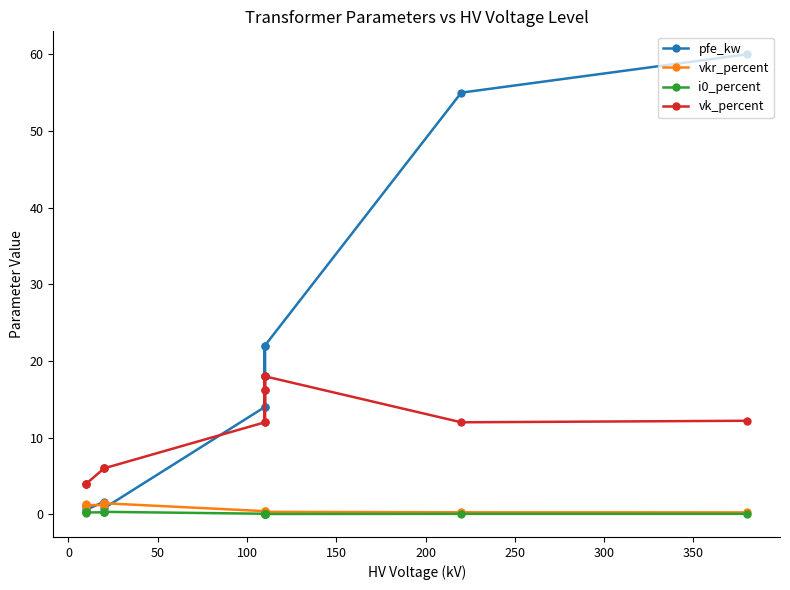

True or false: vkr_percent has more than 2 points higher than both neighbors.

True